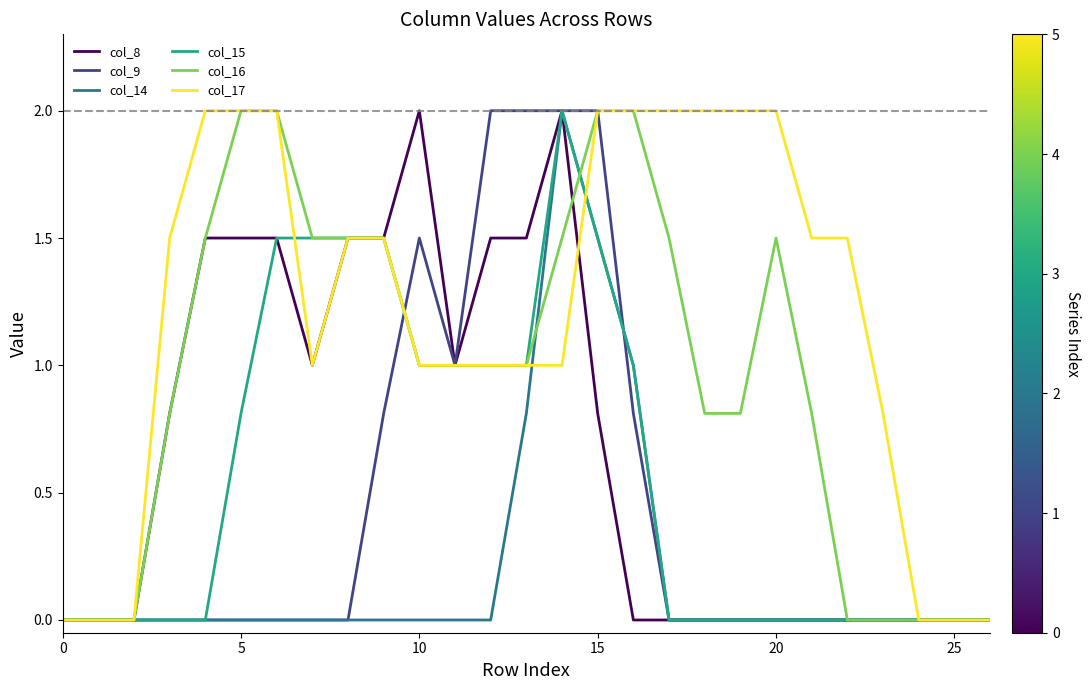

What is the maximum value for col_17?

2.0